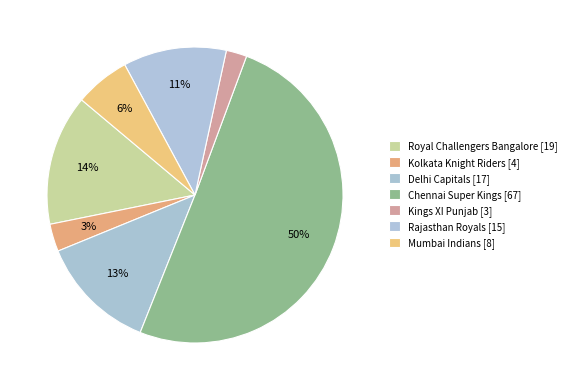

Is there any slice that represents more than half of the pie?

Yes